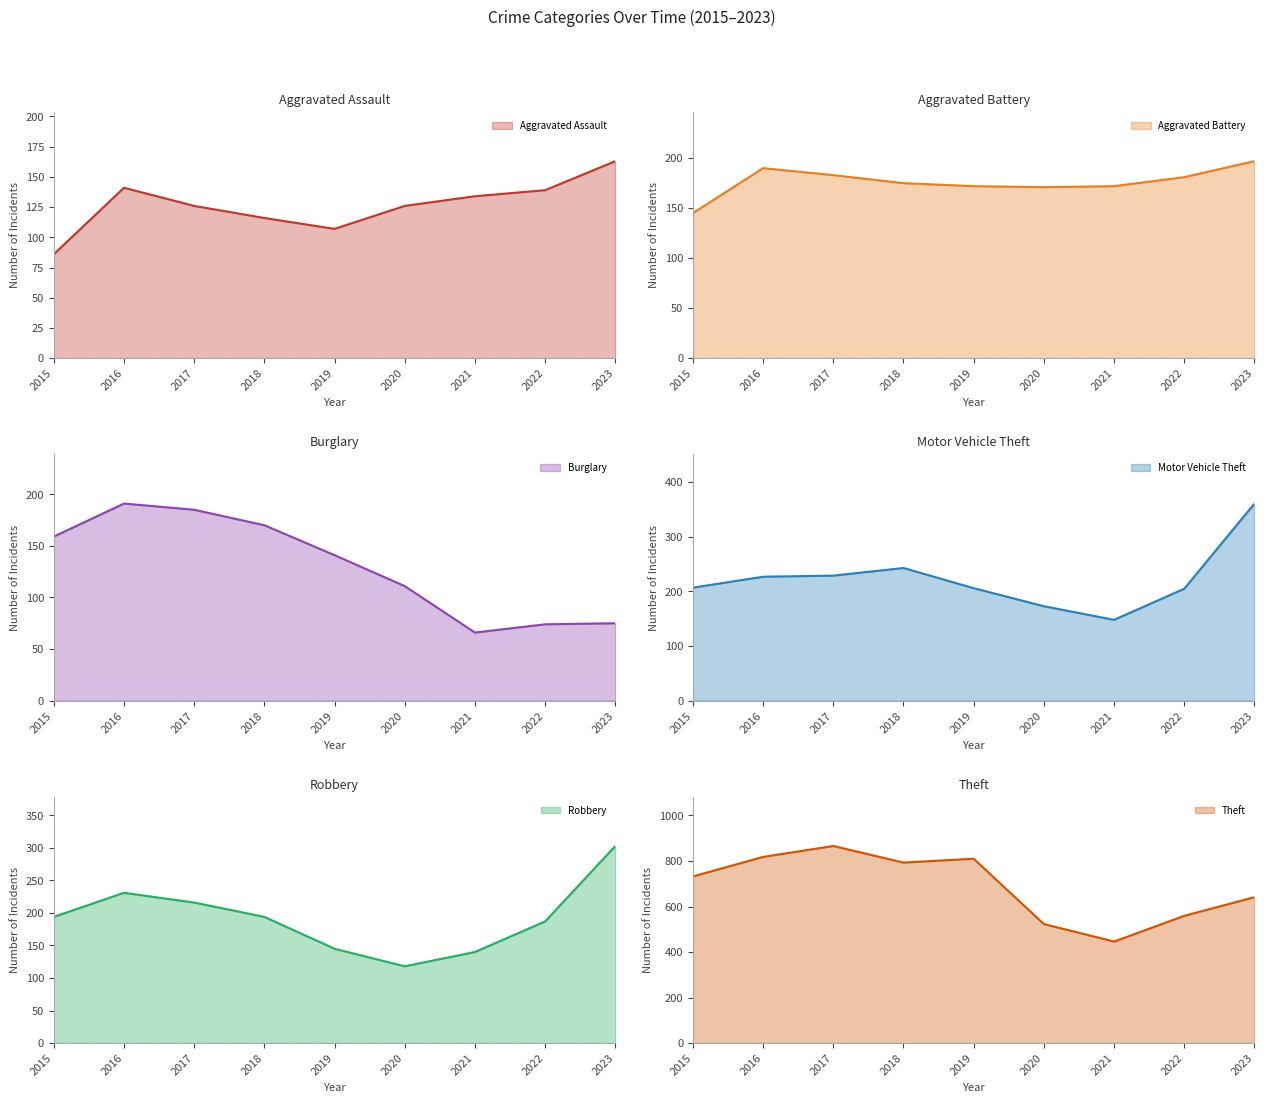

How many distinct data groups are displayed?

6